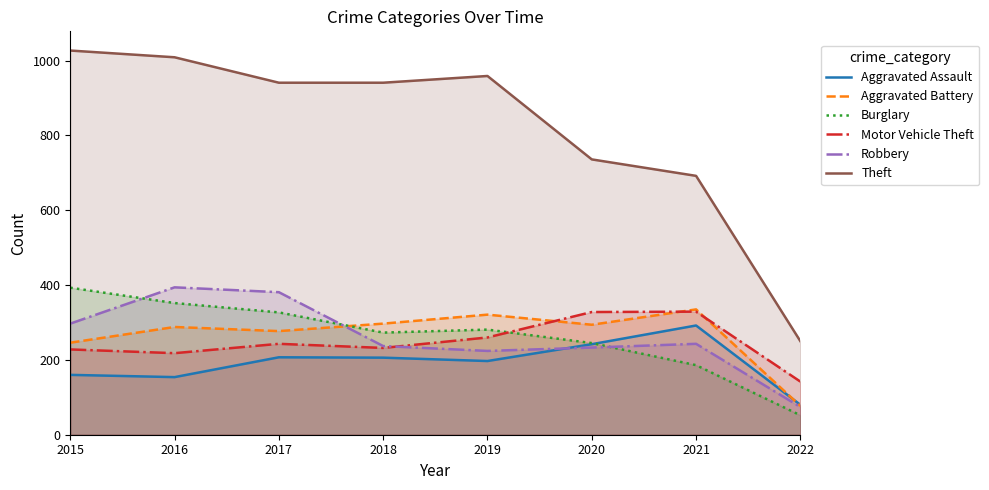

What is the total value across all series at 2017?

2376